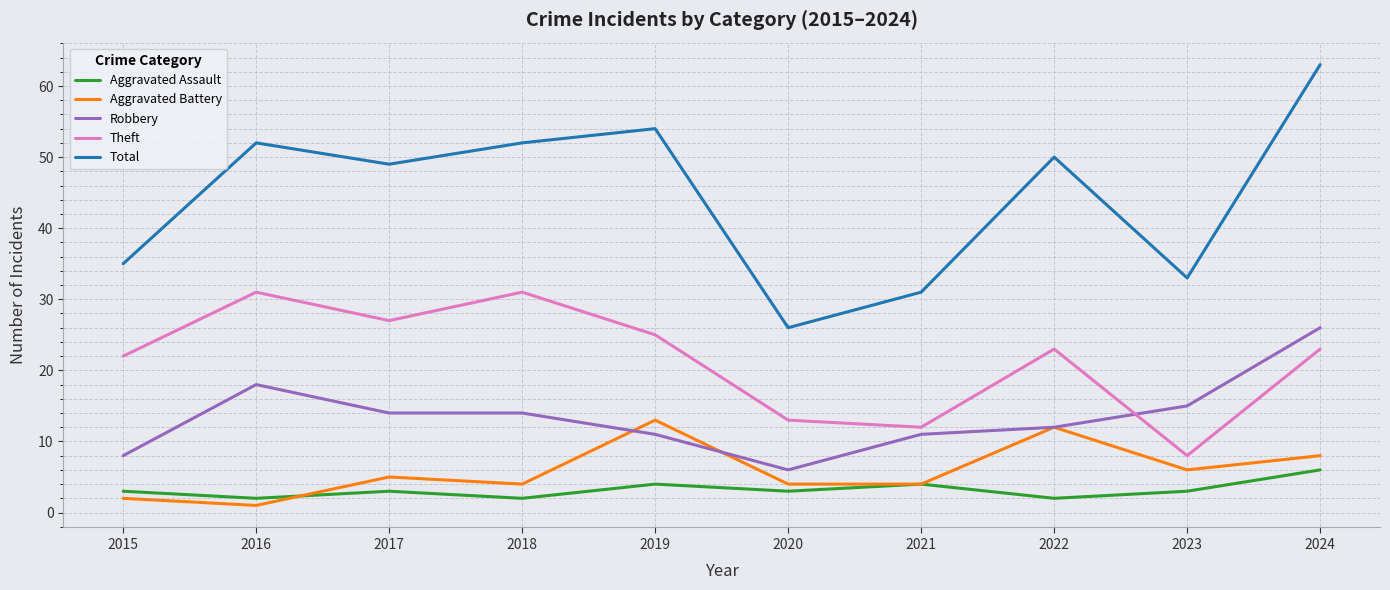

Is this an area chart (filled region under the line)?

No